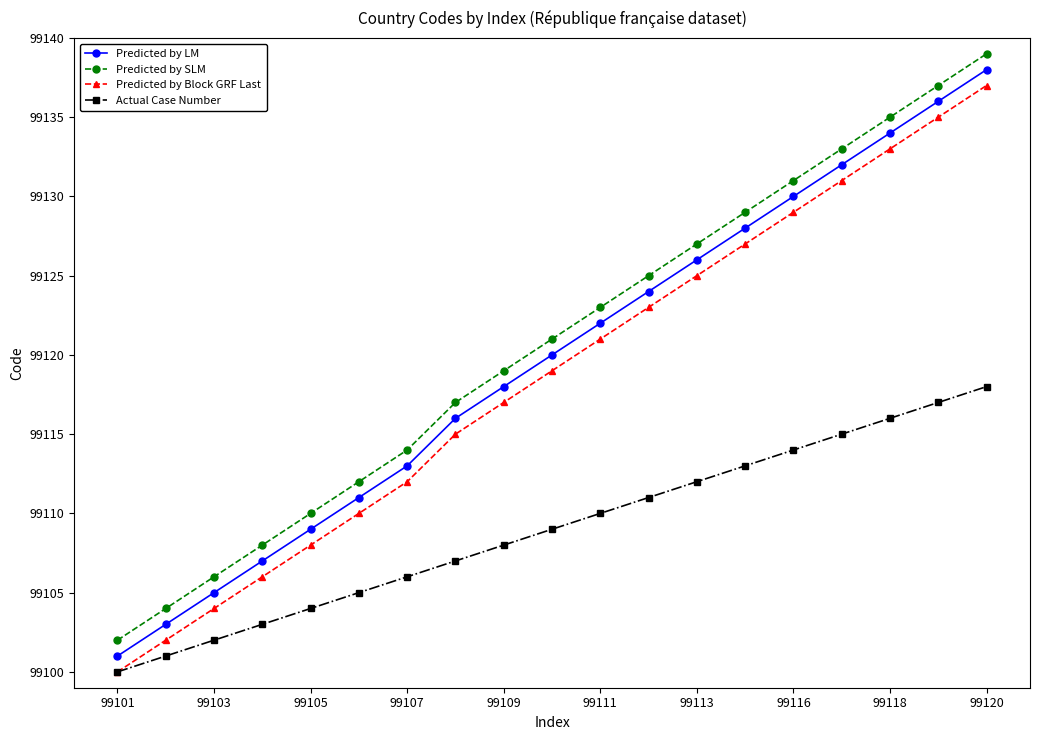

What is the sum of all Predicted by LM values?

1883273